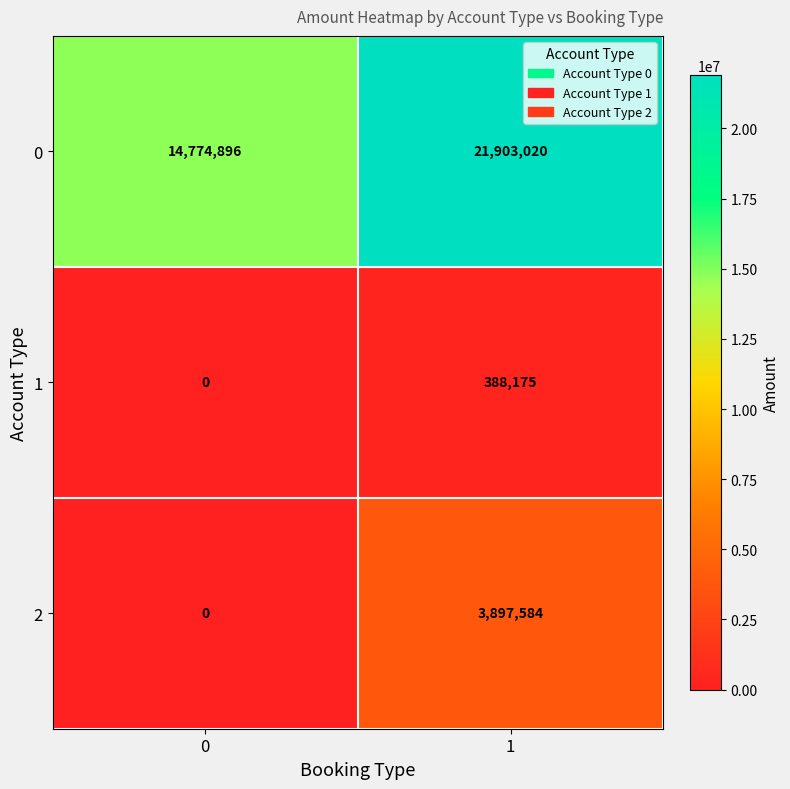

Reading left to right, extract all data points from this chart.

0: 0=14774896	1=21903020
1: 0=0	1=388175
2: 0=0	1=3897584